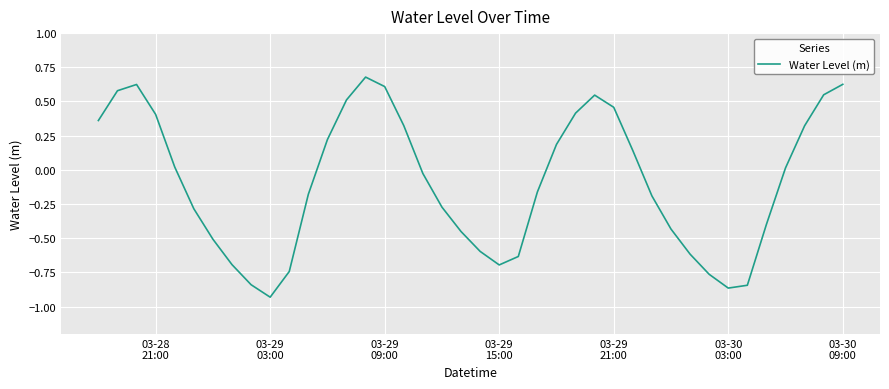

What is the greatest value displayed?

0.7